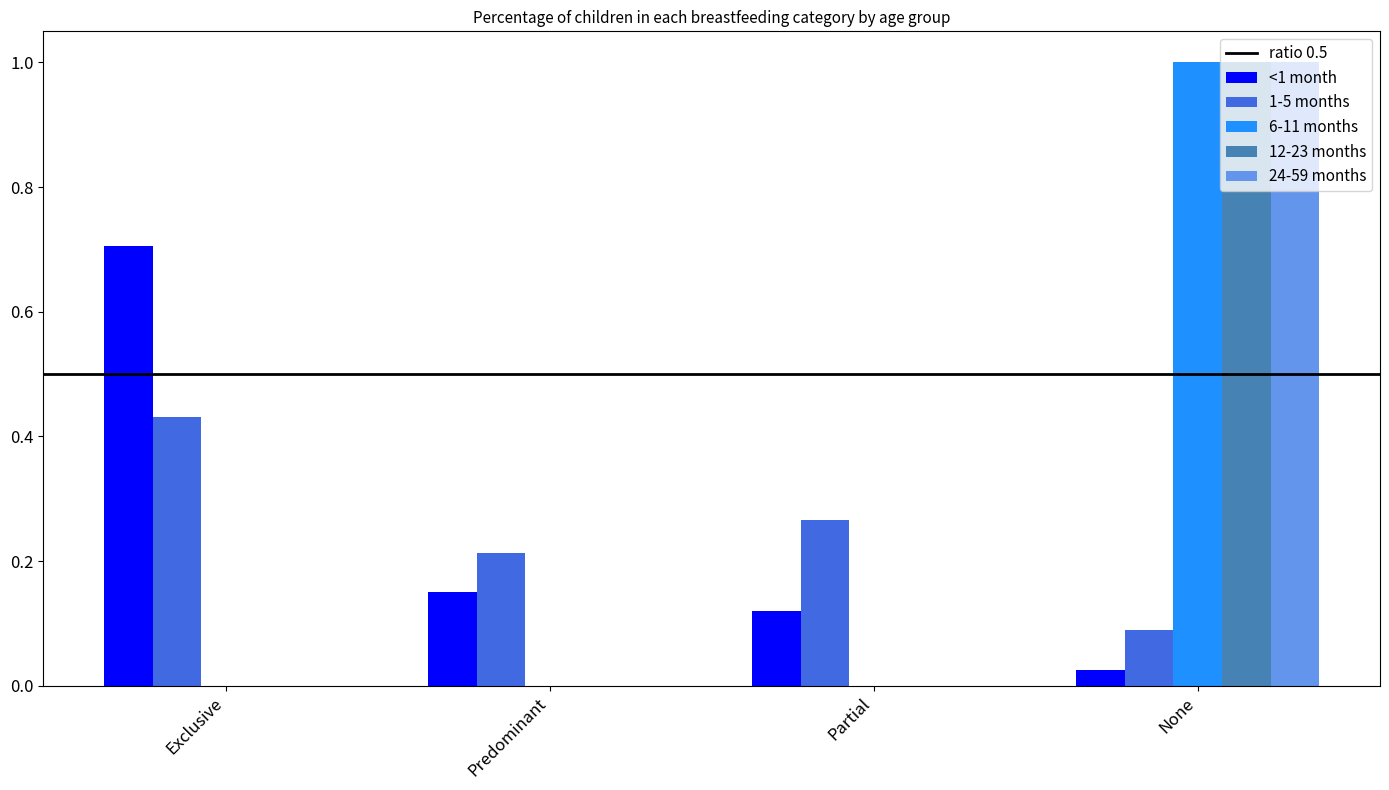

The 6-11 months series shows 1.4 at None. True or false?

False